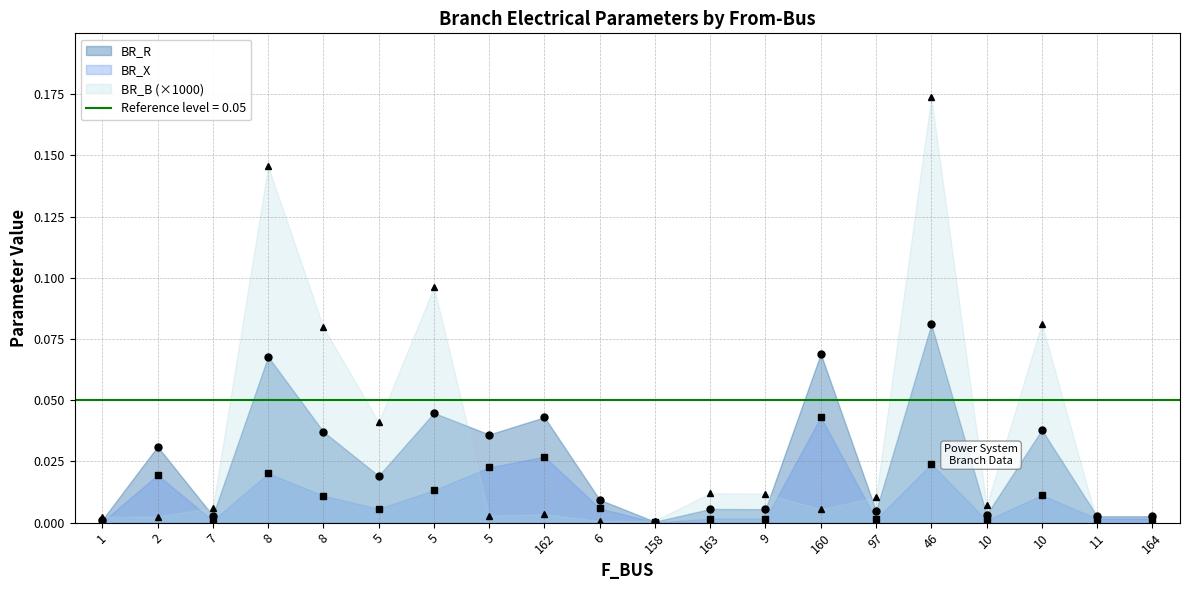

List the series in order of their overall mean, highest first.

BR_B, BR_R, BR_X